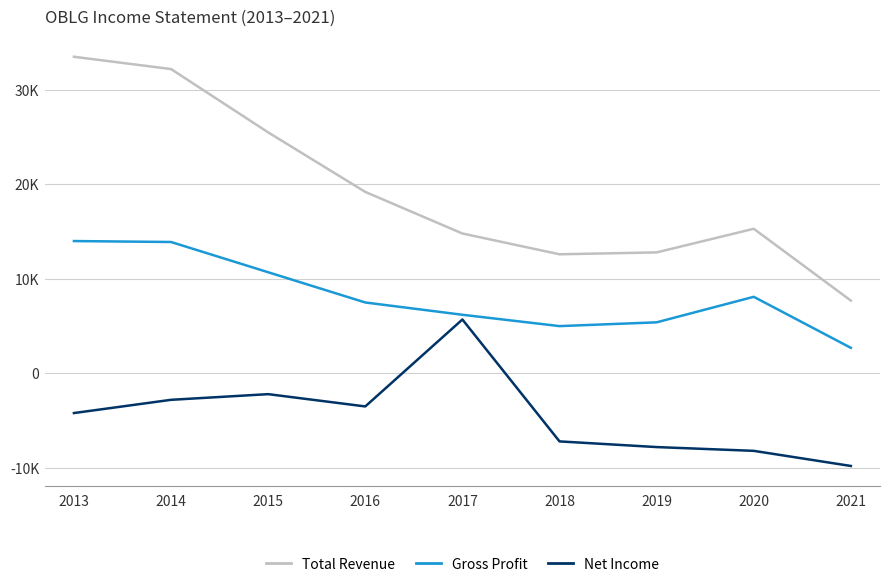

Which series has the largest total across all categories?

Total Revenue